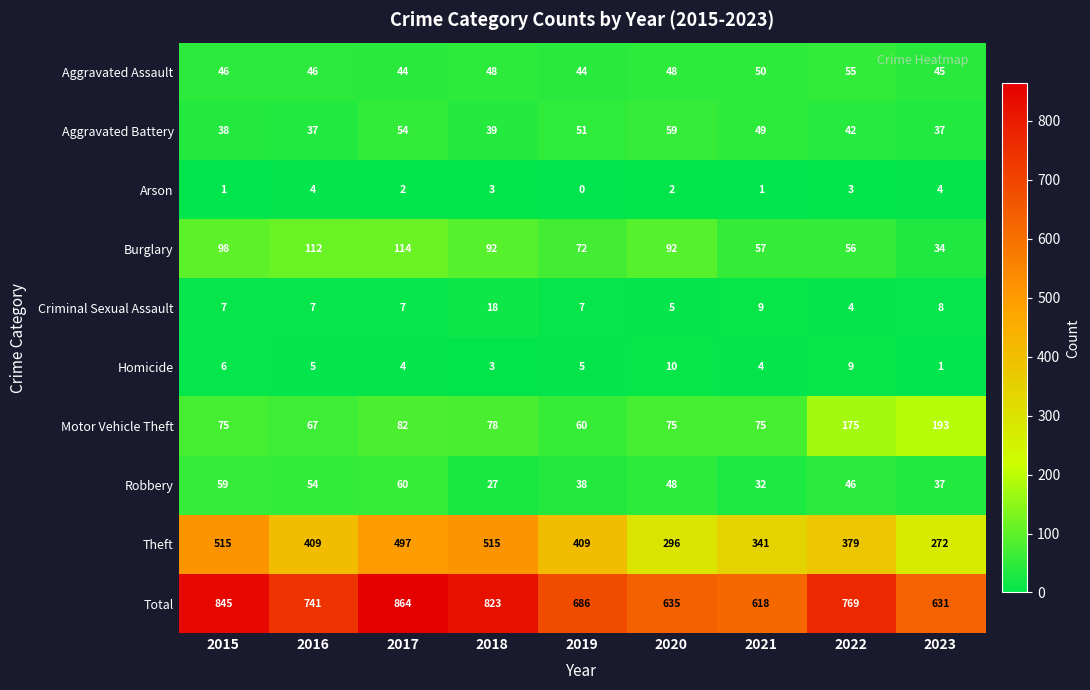

What is the sum of all Motor Vehicle Theft values?

880